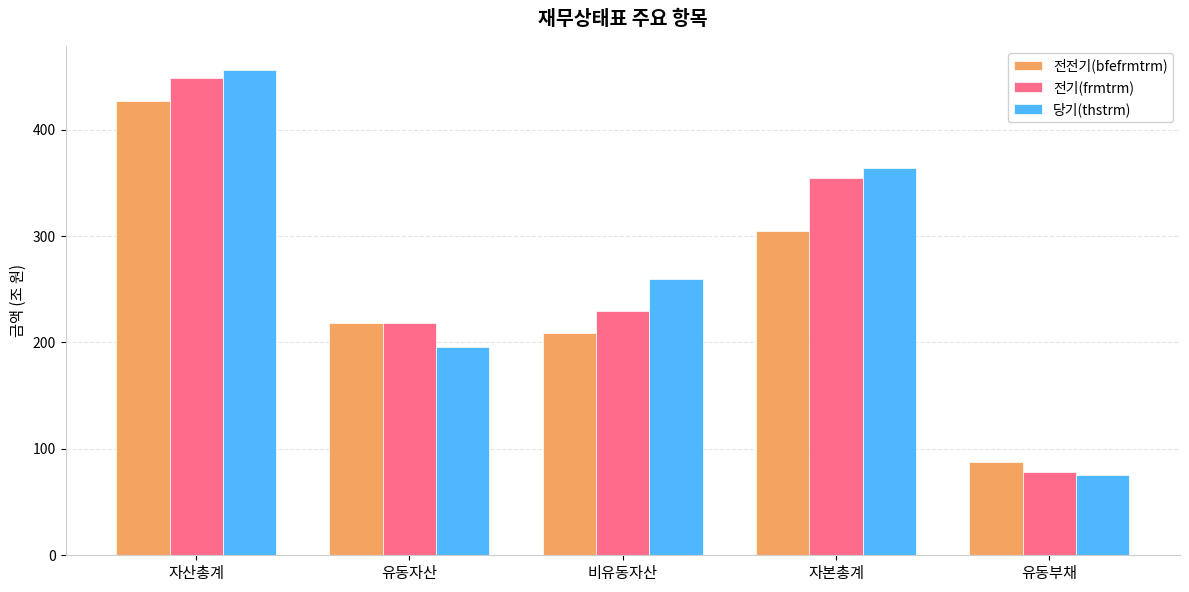

What is the minimum value shown in the chart?

75.7